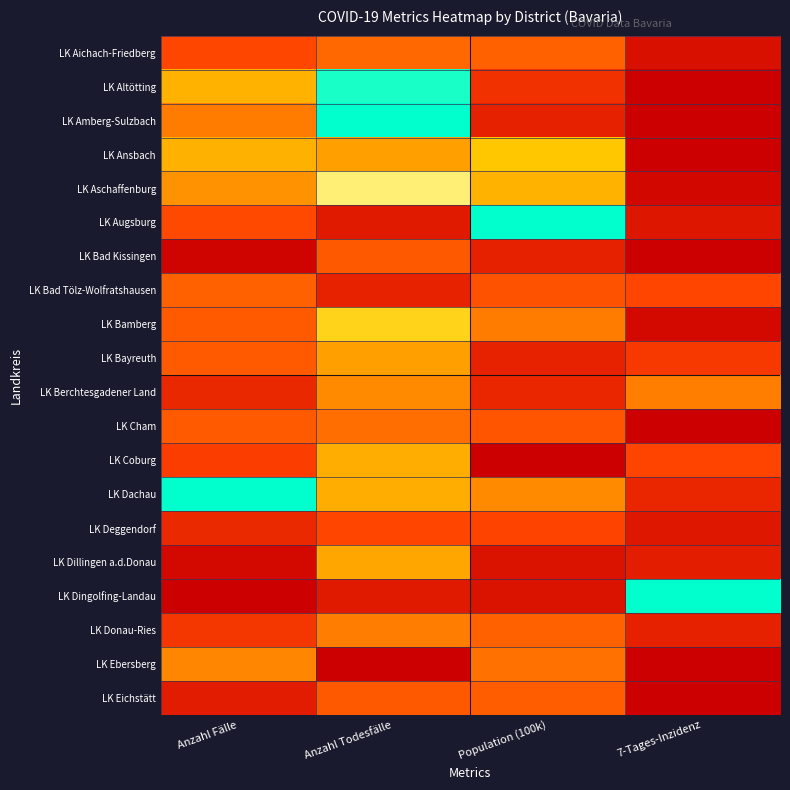

What is the difference between the highest and lowest values at Anzahl Todesfälle?

1.0